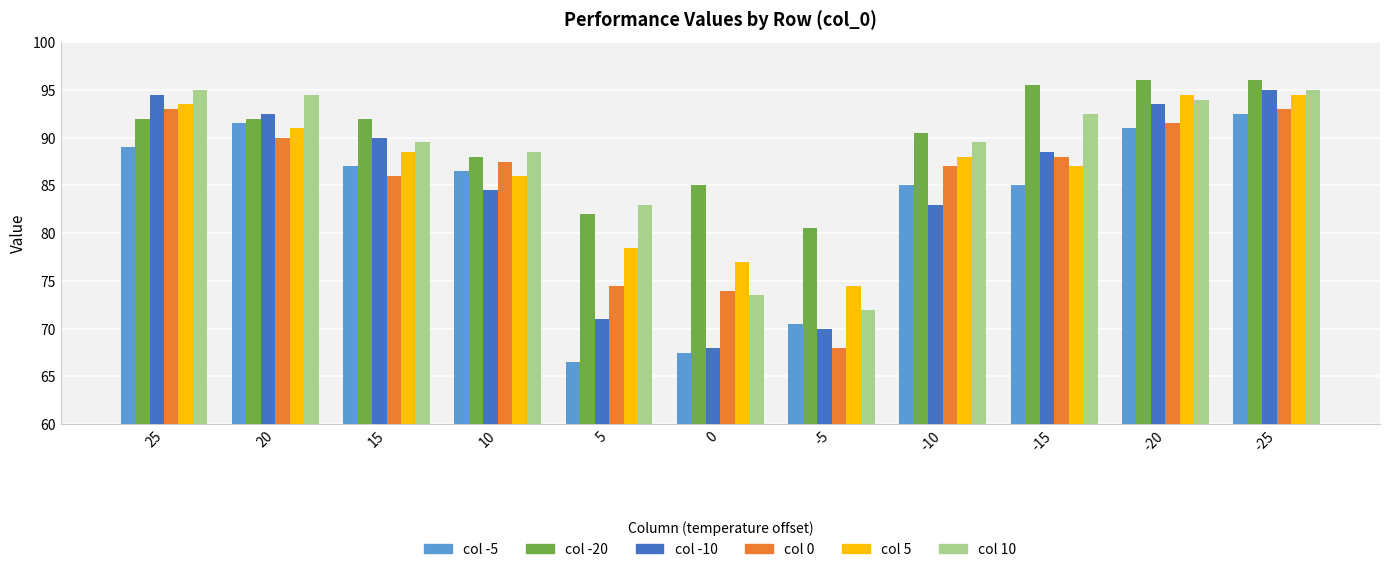

What is the total value across all series at -15?

536.5